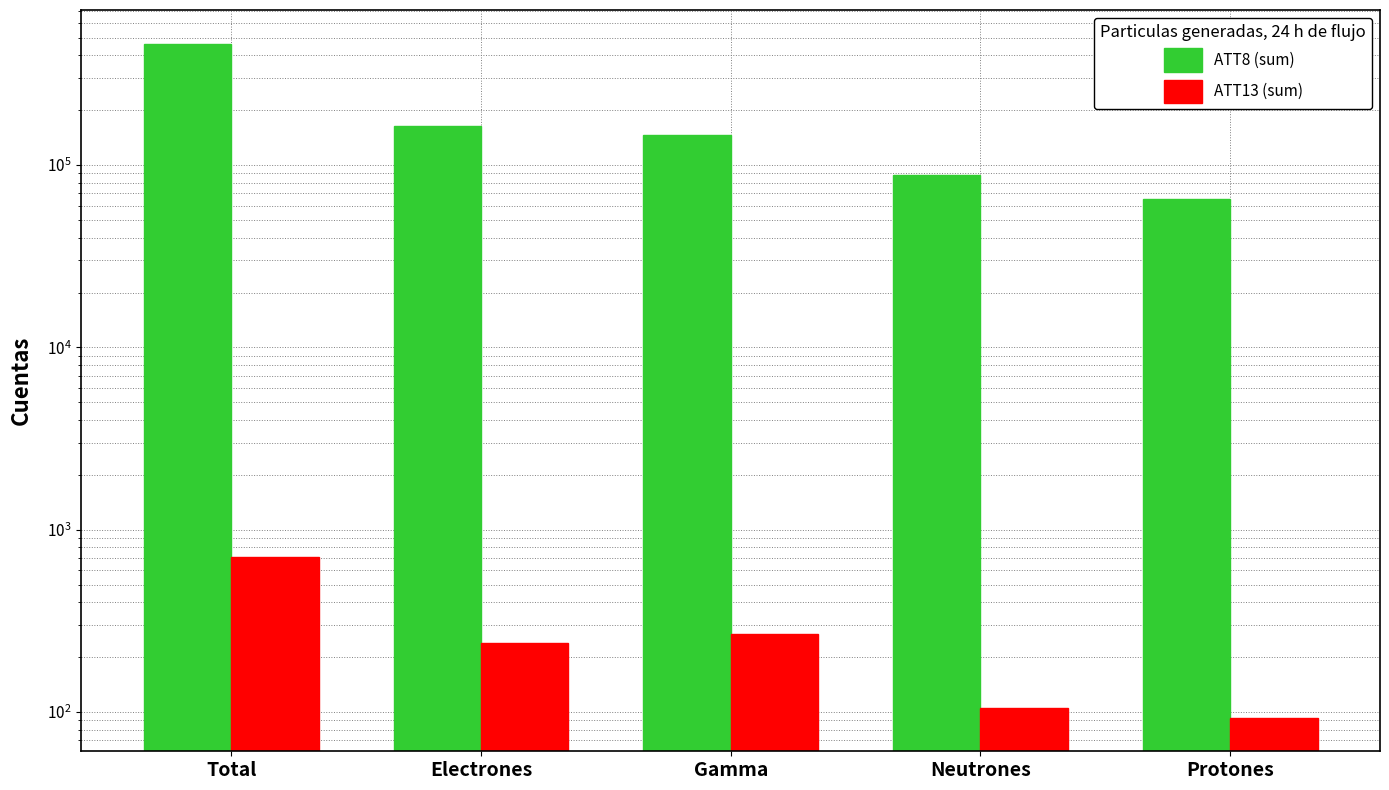

How many bars are there in total?

10